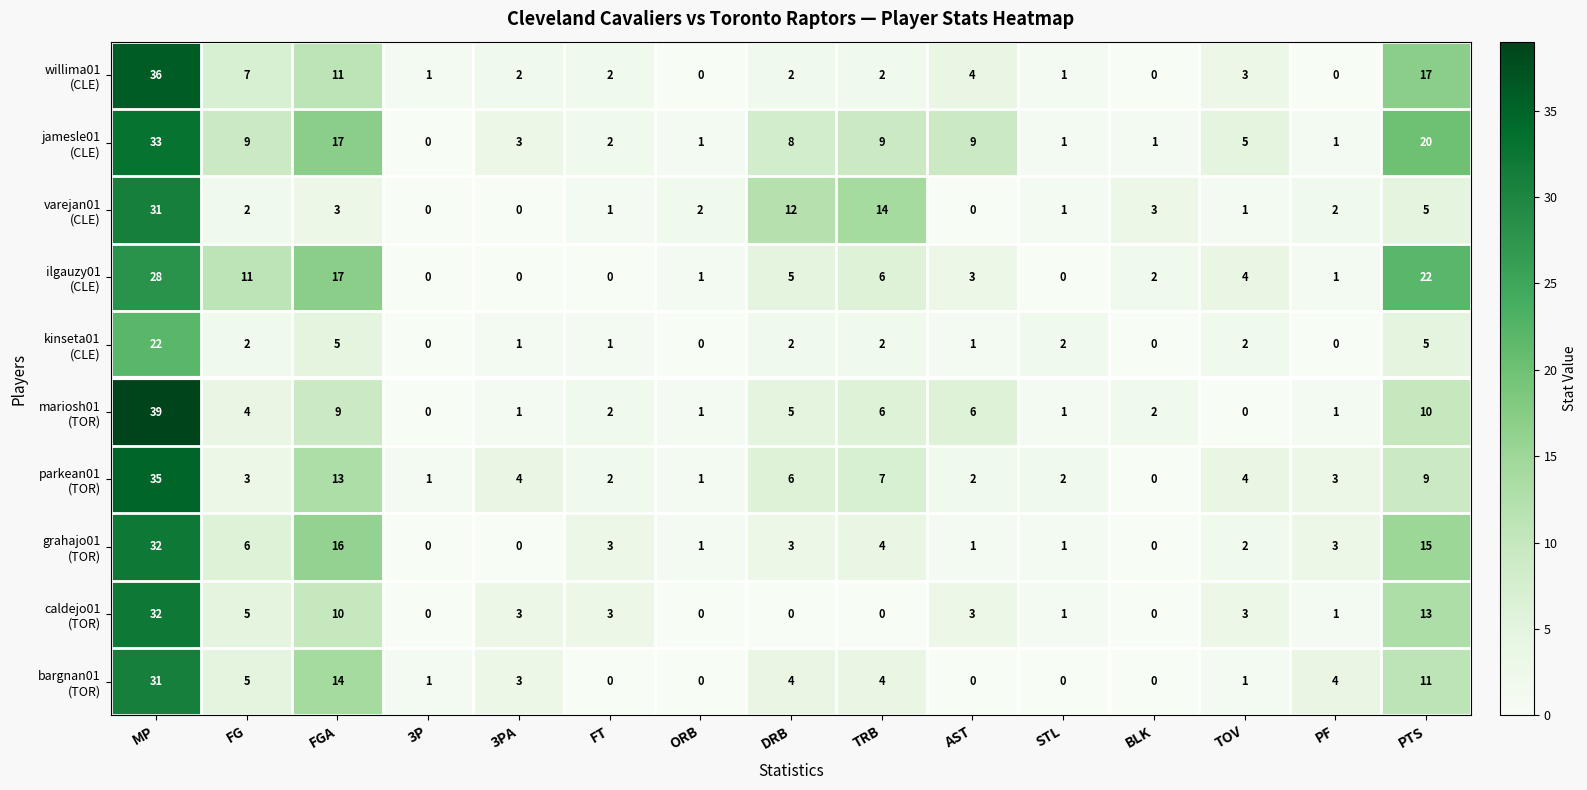

Which label corresponds to the largest value in the chart?

MP